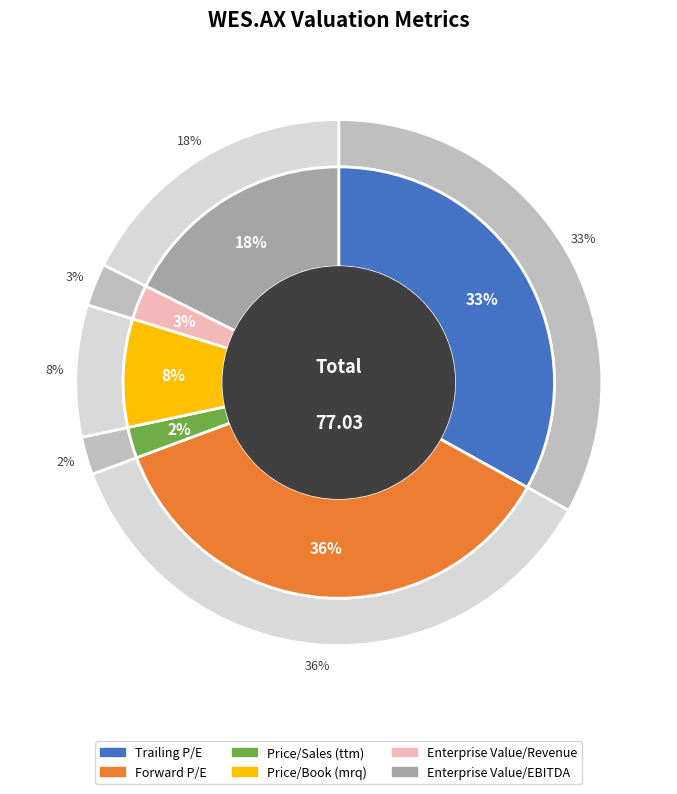

To the nearest percent, what portion does Price/Book (mrq) represent?

8%